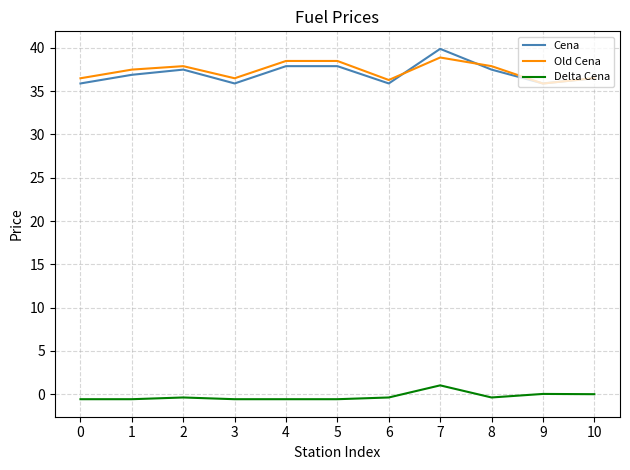

Which series changed the most between 0 and 7?

Cena